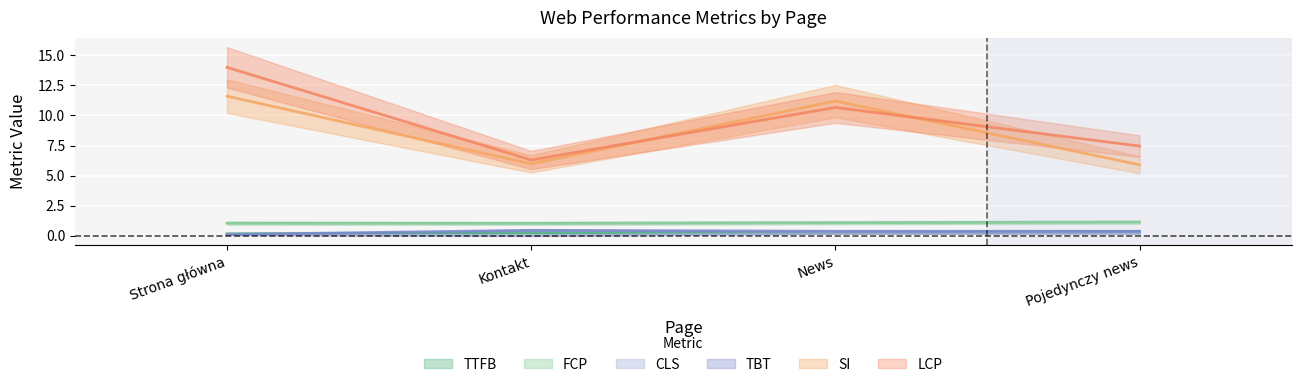

Which category has the highest value in the LCP series?

Strona główna